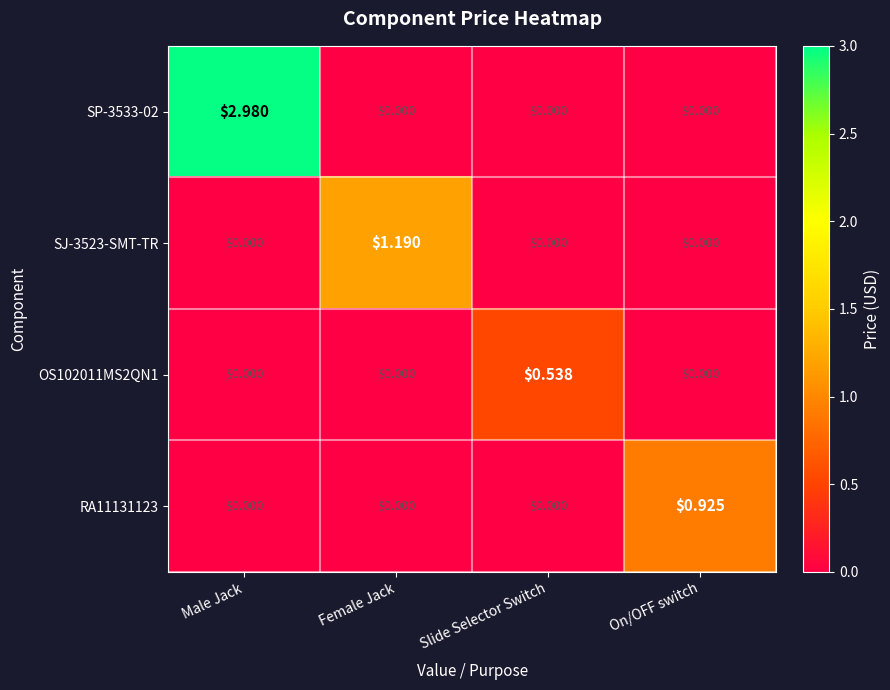

Which label corresponds to the largest value in the chart?

Male Jack